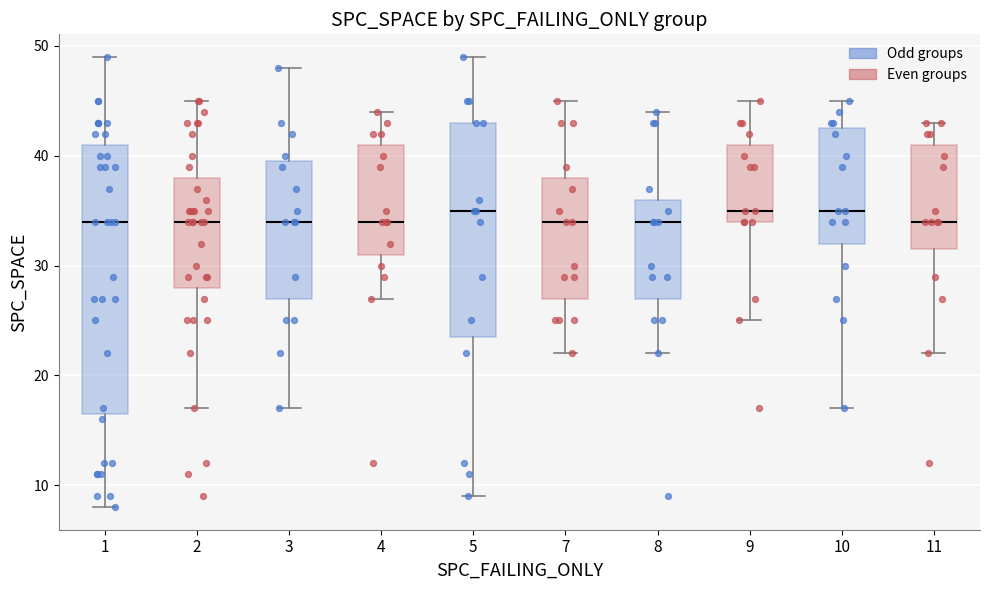

Which box is the tallest, from its lower edge to its upper edge?

1